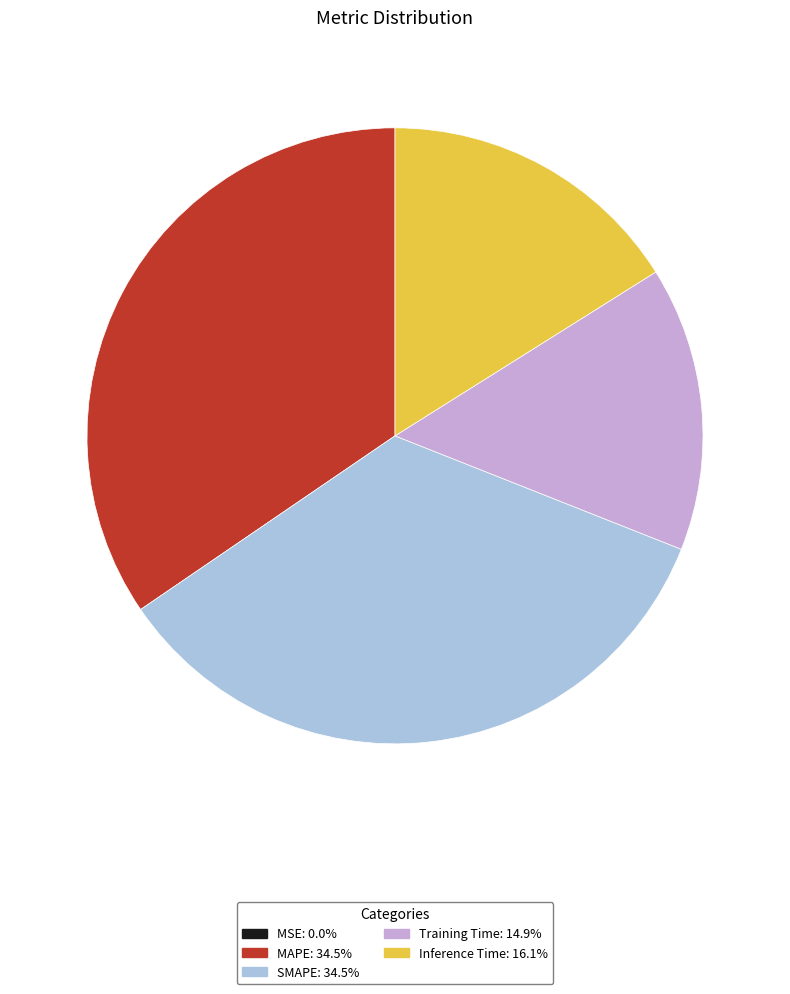

Is there any slice that represents more than half of the pie?

No